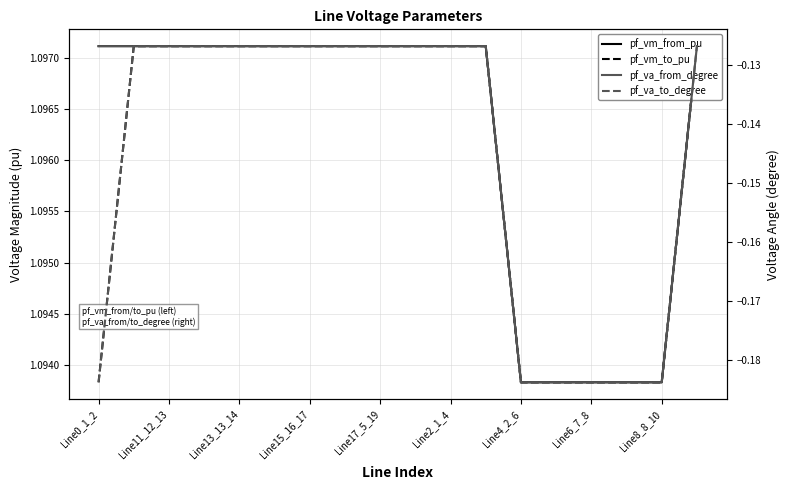

Is this an area chart (filled region under the line)?

No